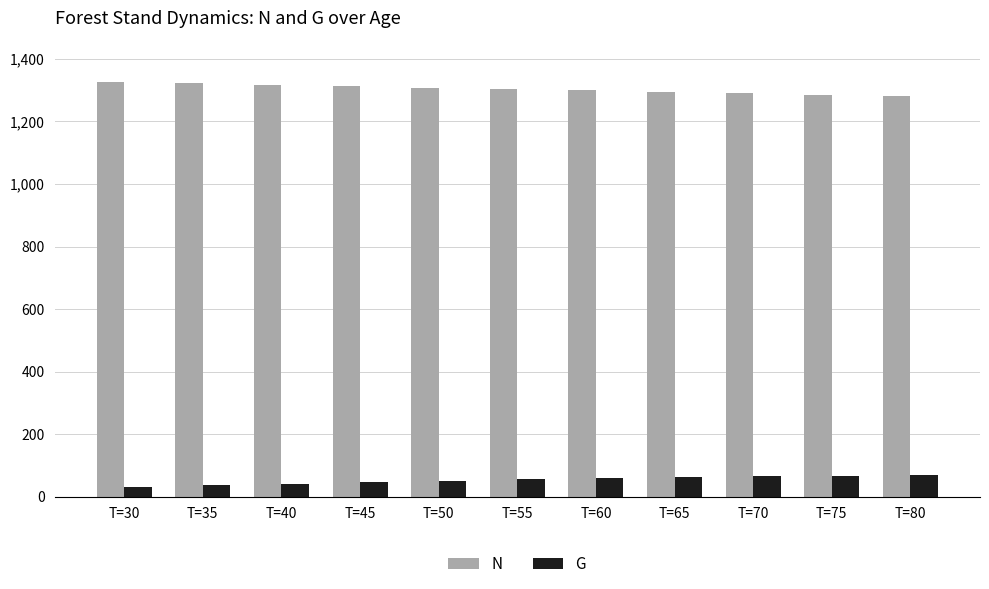

What is the minimum value for N?

1281.3